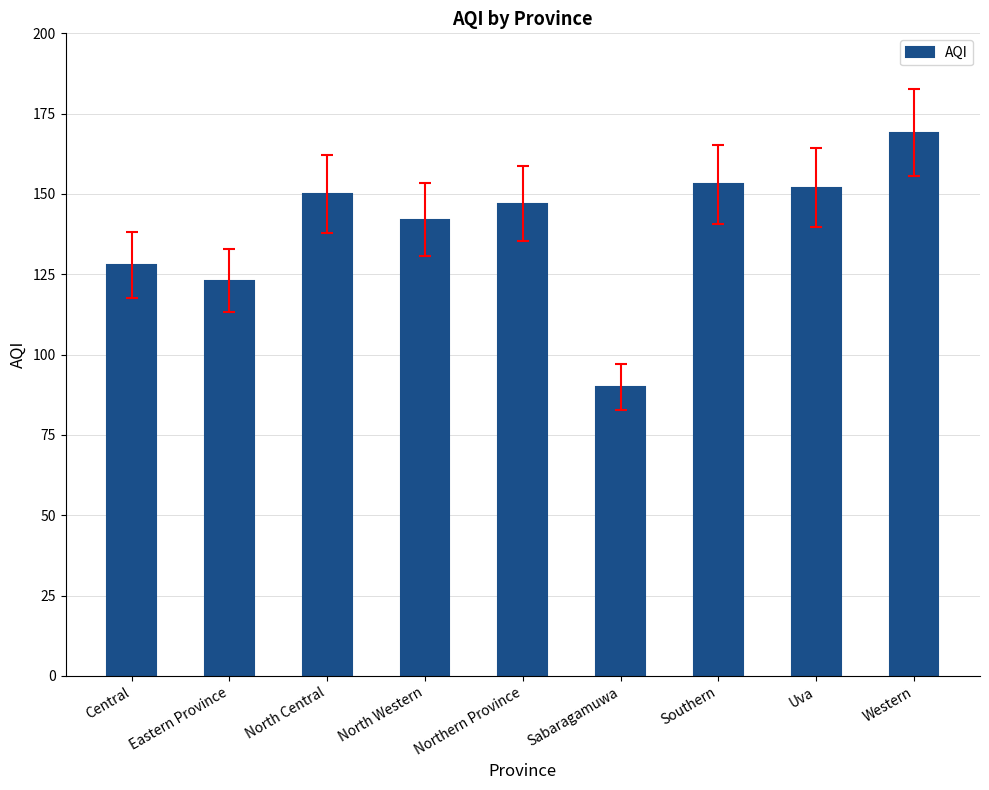

Is it true that the value at Eastern Province is 123?

True